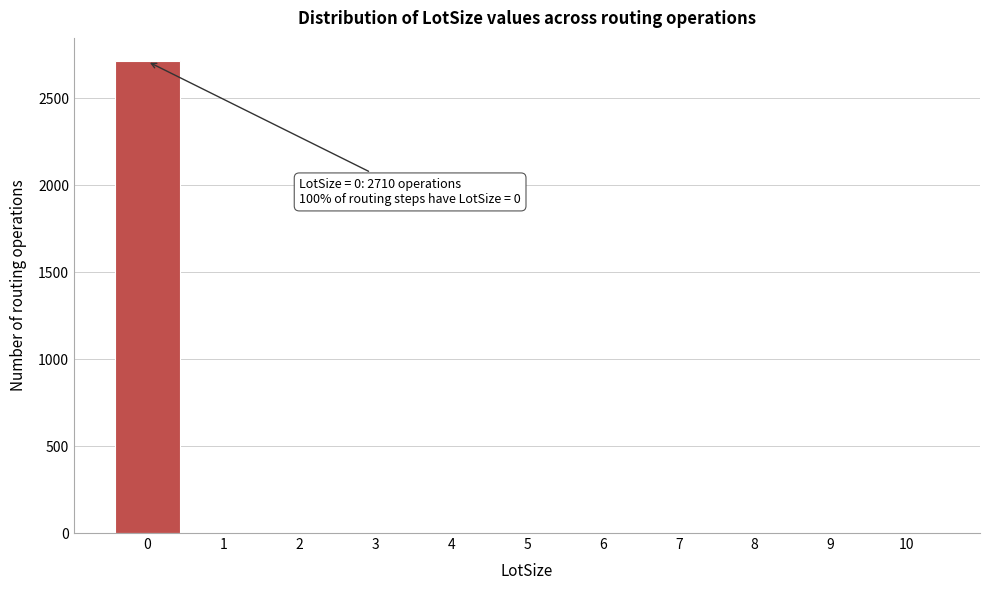

Reading left to right, what are all the values shown in this chart?

0=2710	1=0	2=0	3=0	4=0	5=0	6=0	7=0	8=0	9=0	10=0